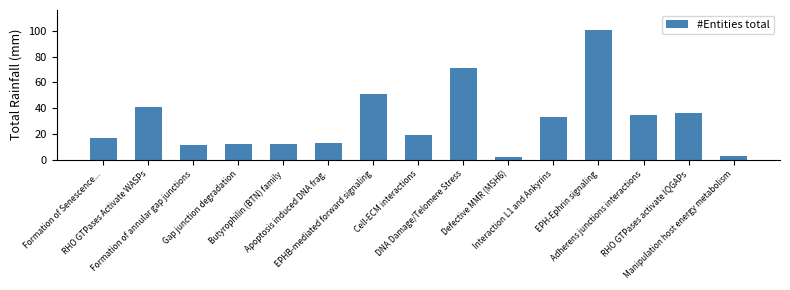

True or false: the data shows 30 at EPHB-mediated forward signaling.

False